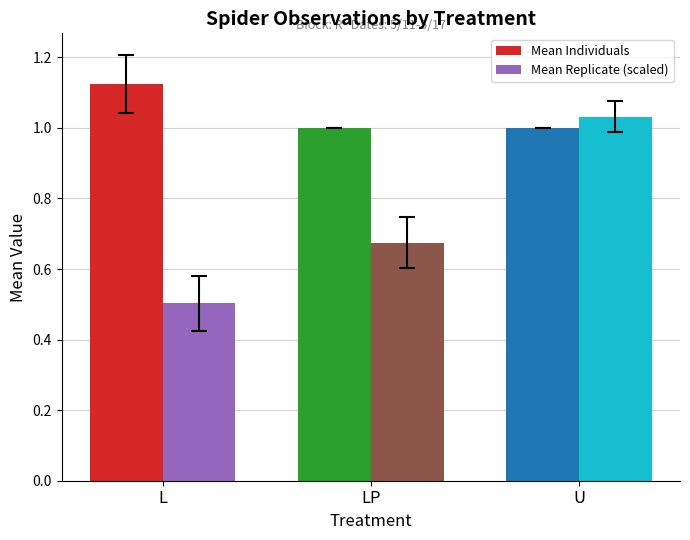

Where is Mean Replicate (scaled) nearest to the value 0?

L